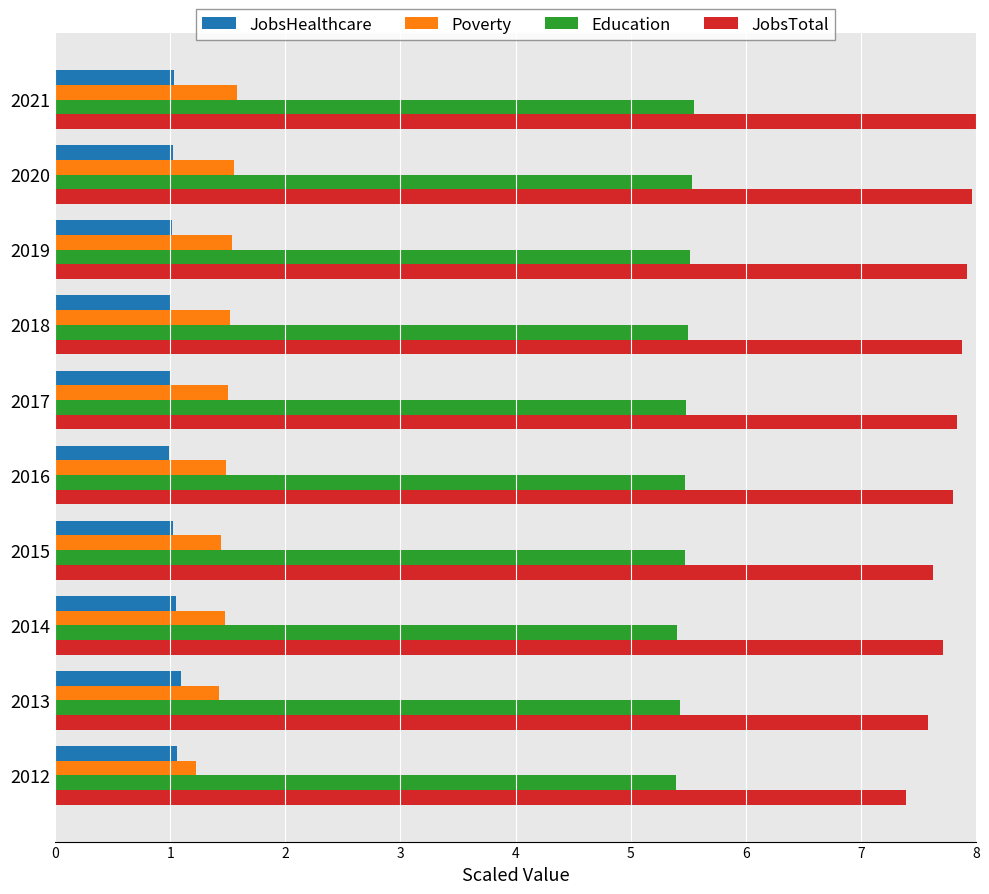

The Education series shows 9.7 at 2021. True or false?

False